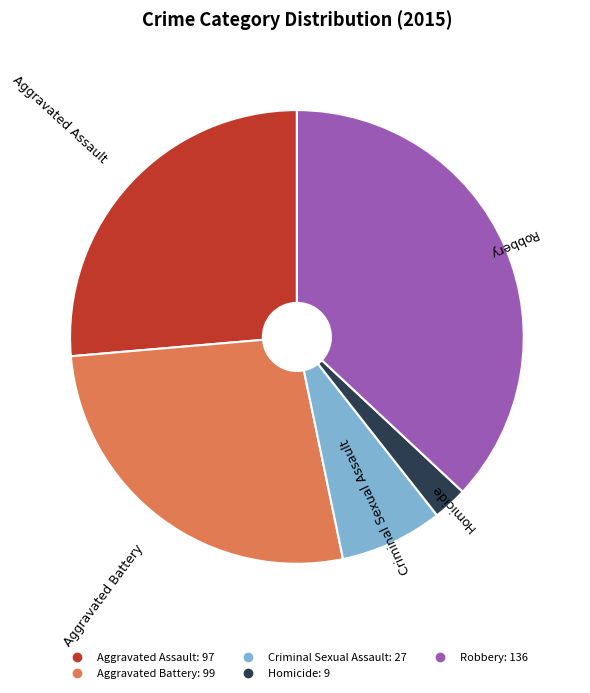

Does any single category account for the majority?

No